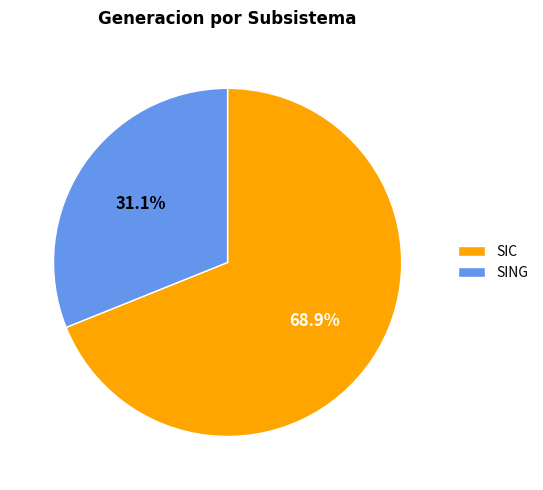

What portion of the pie excludes SIC?

31.1%